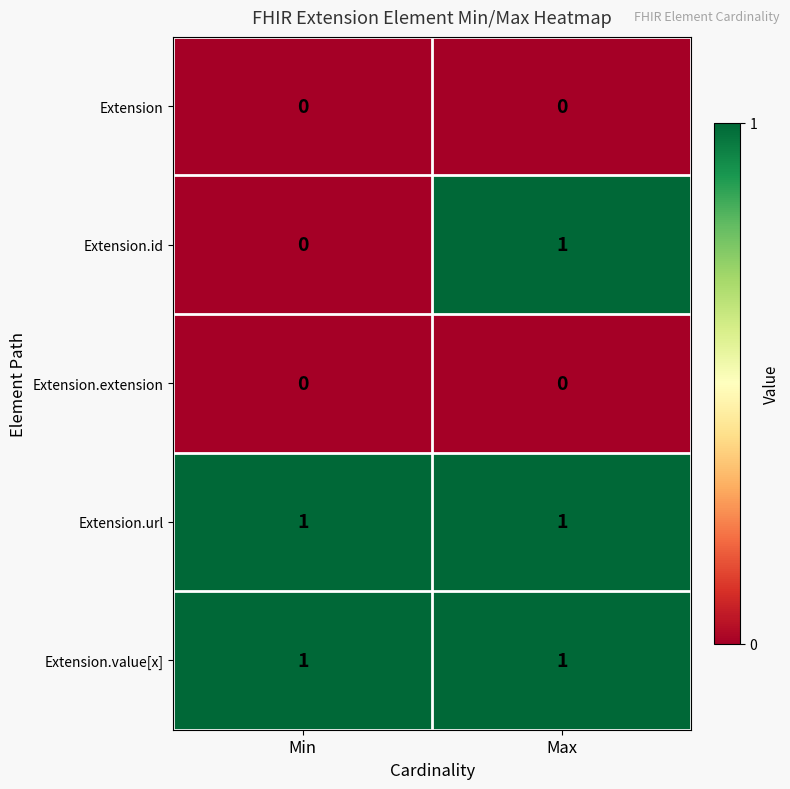

Between Min and Max, which series saw the biggest shift?

Extension.id